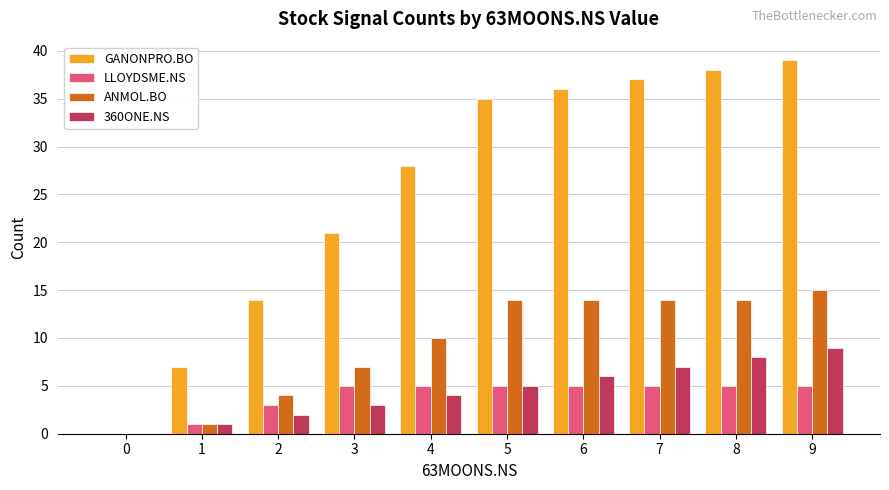

Is it true that ANMOL.BO equals 13 at 4?

False